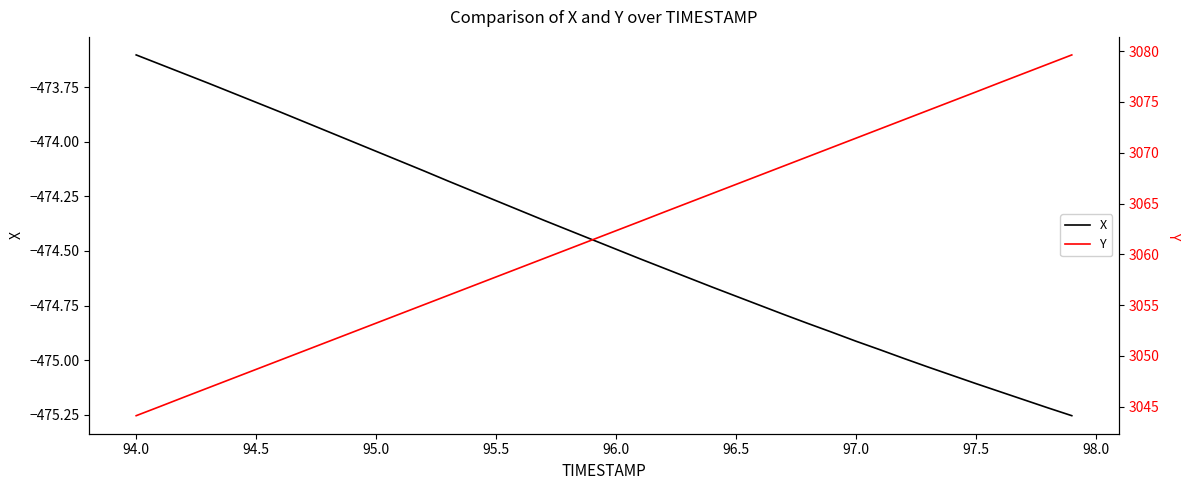

Is it true that X equals -253.5 at 96.0?

False